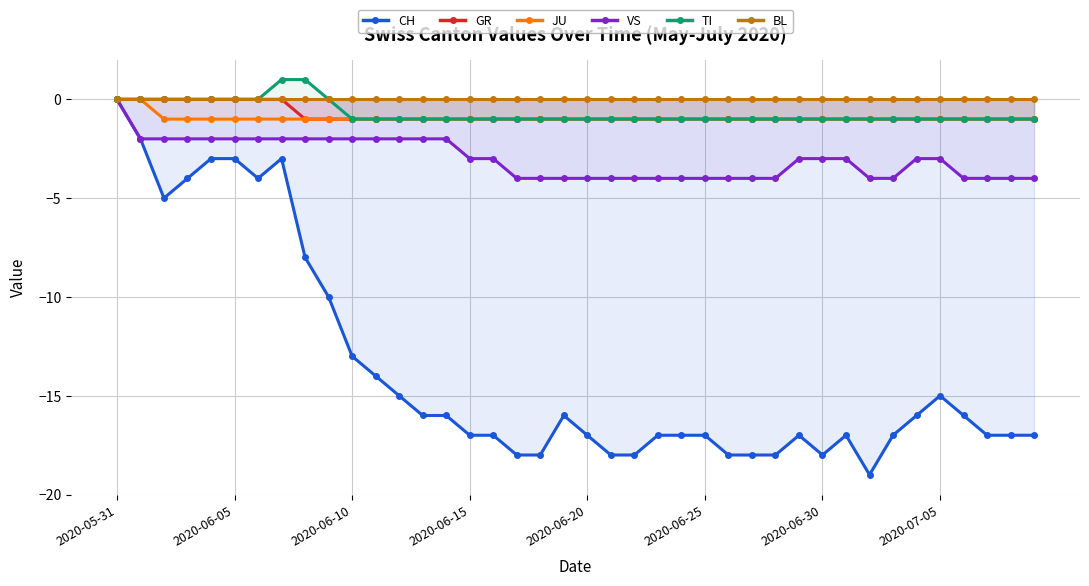

Which series changed the most between 15 and 16?

CH